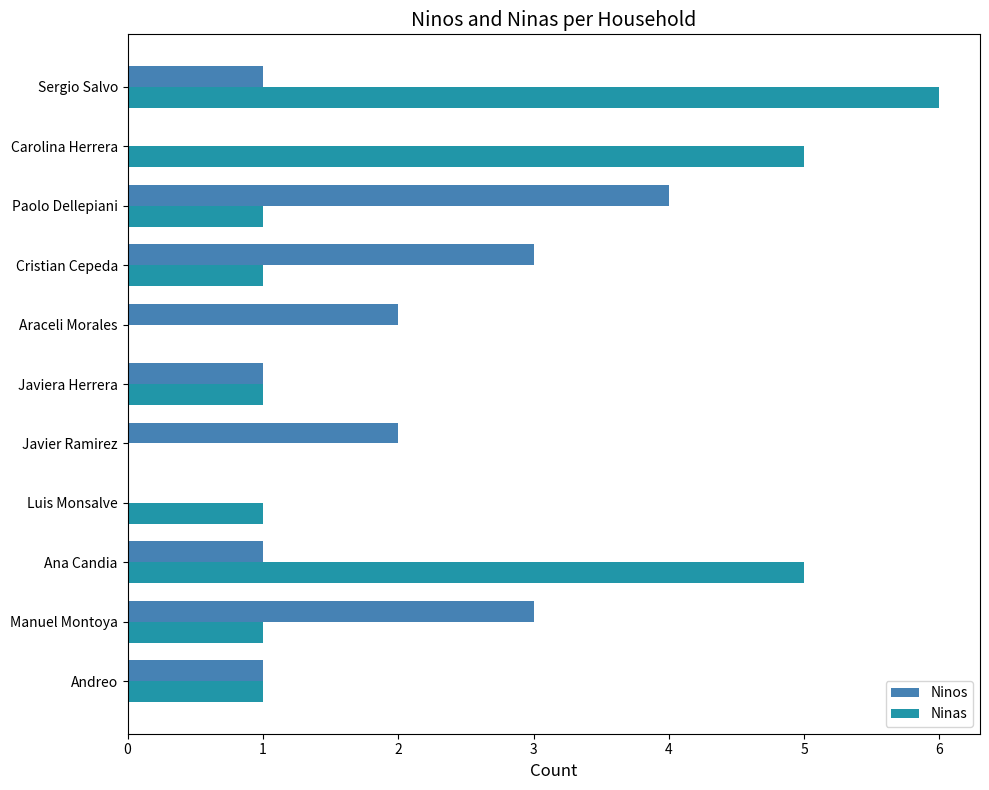

Which series changed the most between Javiera Herrera and Sergio Salvo?

Ninas